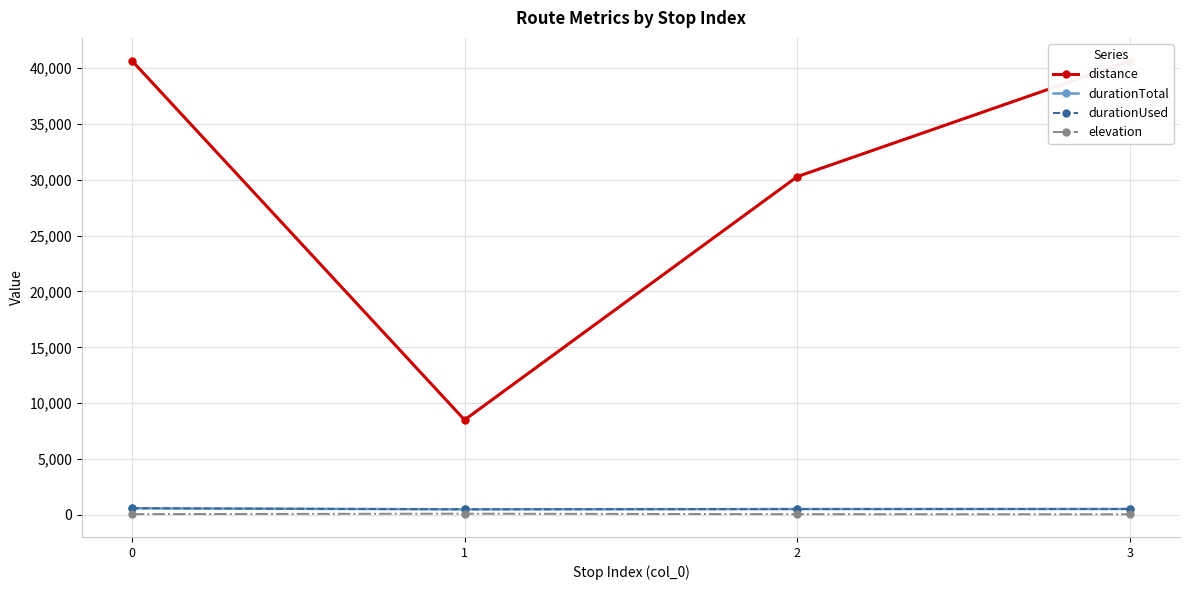

Does the chart have visible grid lines?

Yes